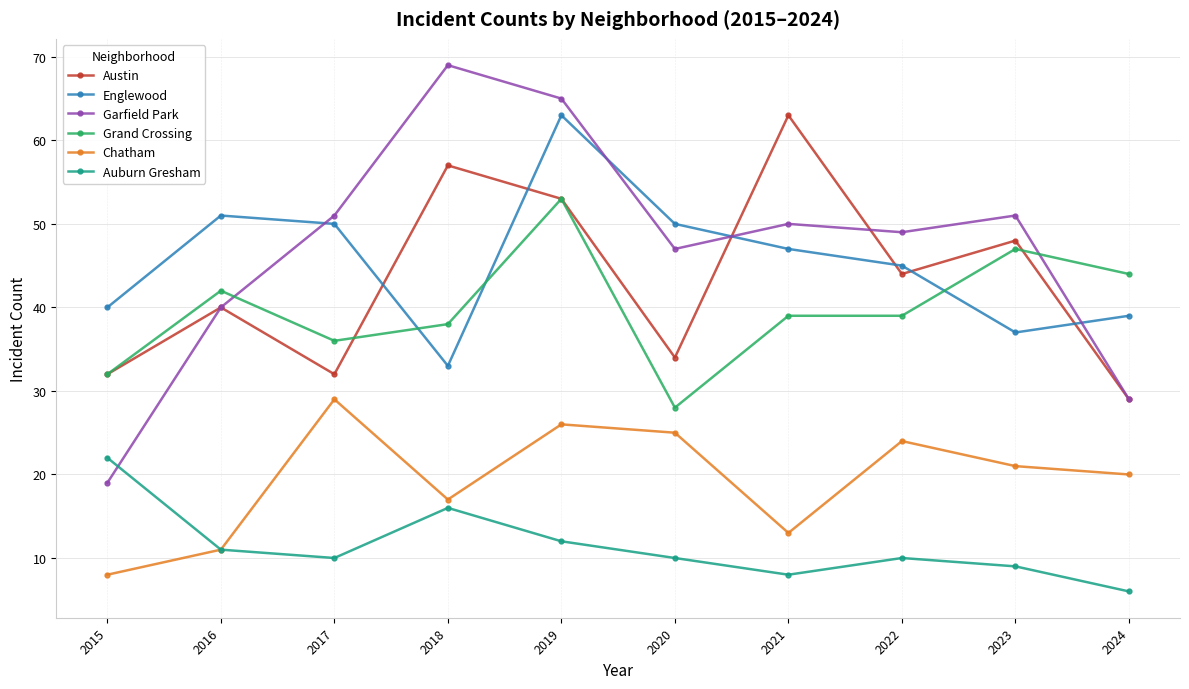

Which series changed the most between 2021 and 2024?

Austin